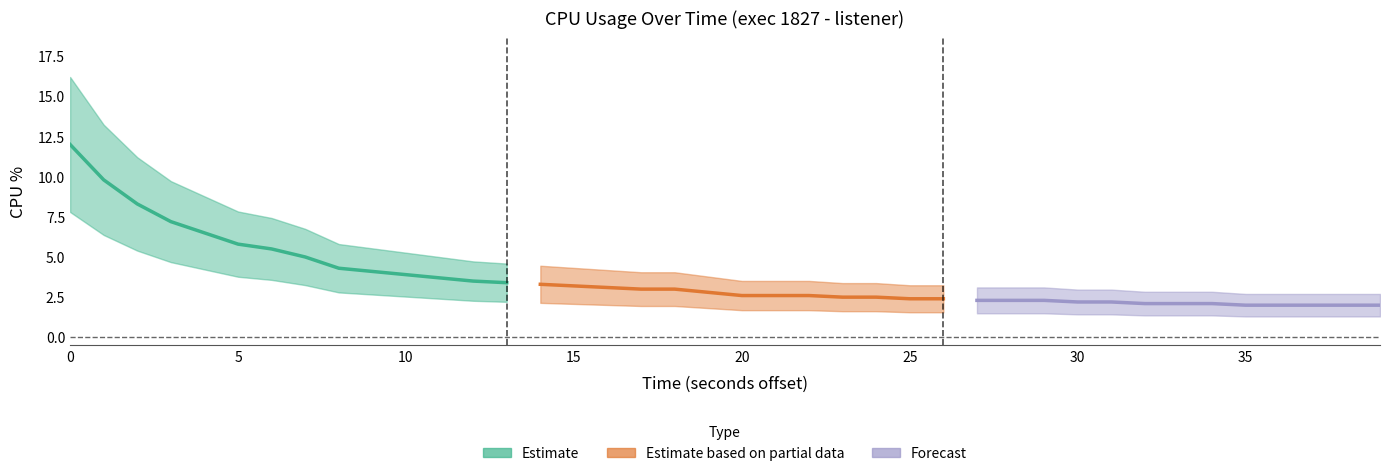

What is the sum of all values?

146.6